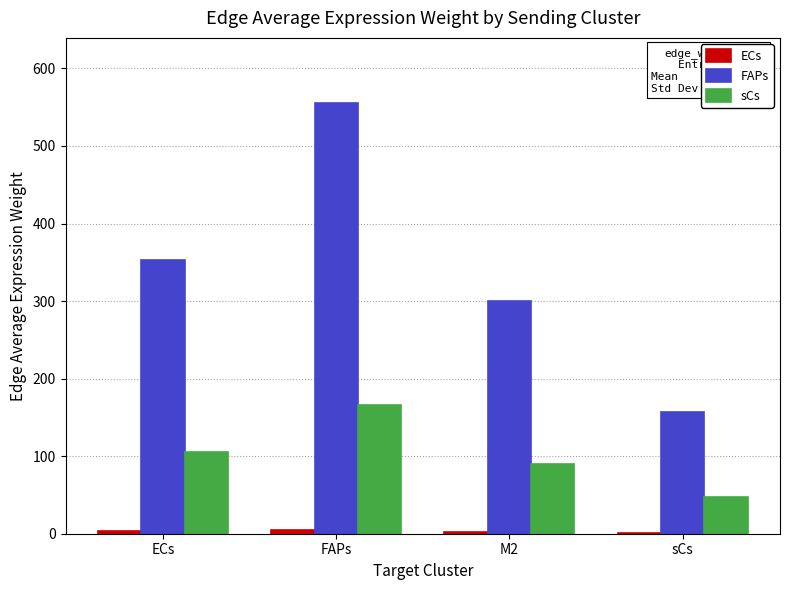

Which label corresponds to the largest value in the chart?

FAPs